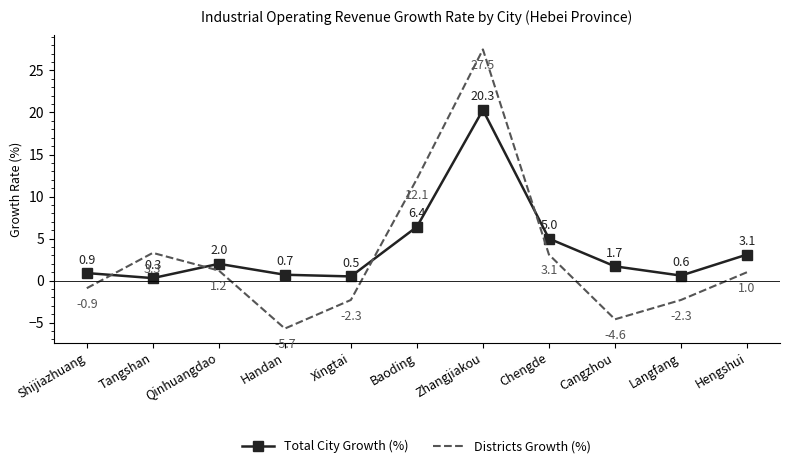

What is the difference between the Districts Growth (%) values at Handan and Langfang?

3.4